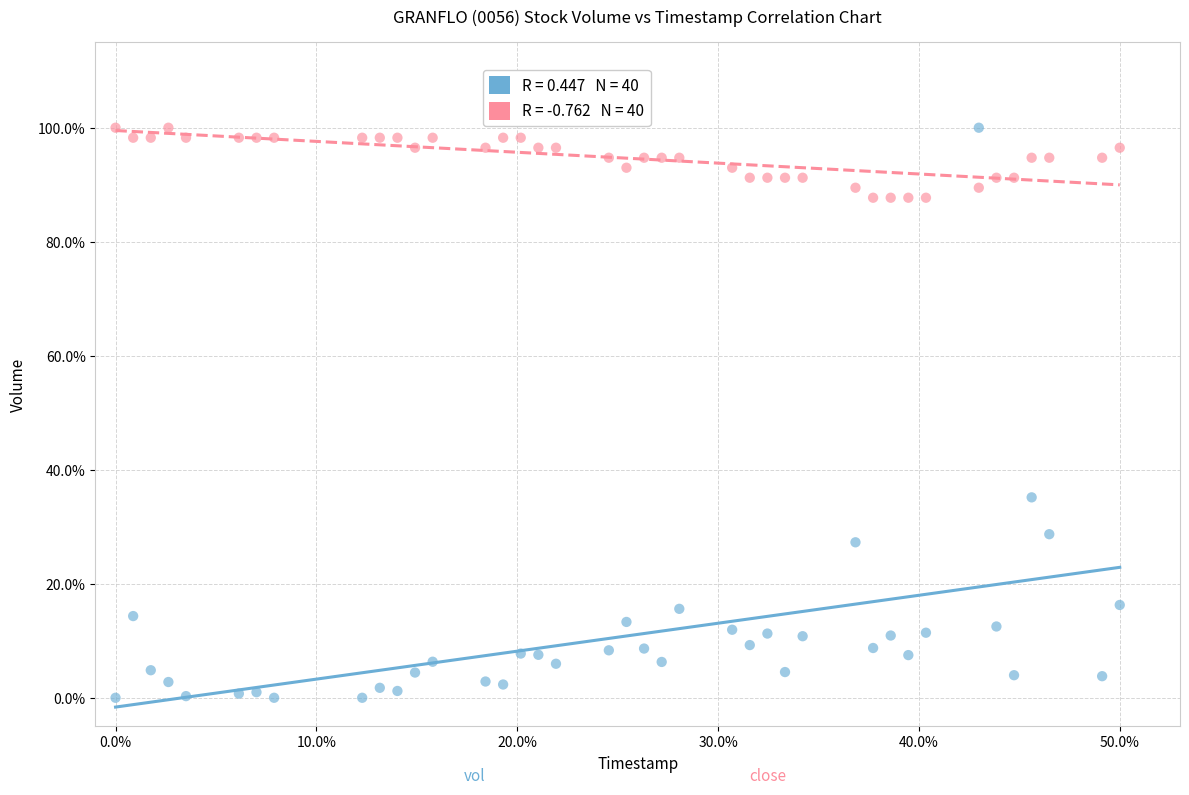

Across all data points, what is the range of X values (max minus min)?

50.0